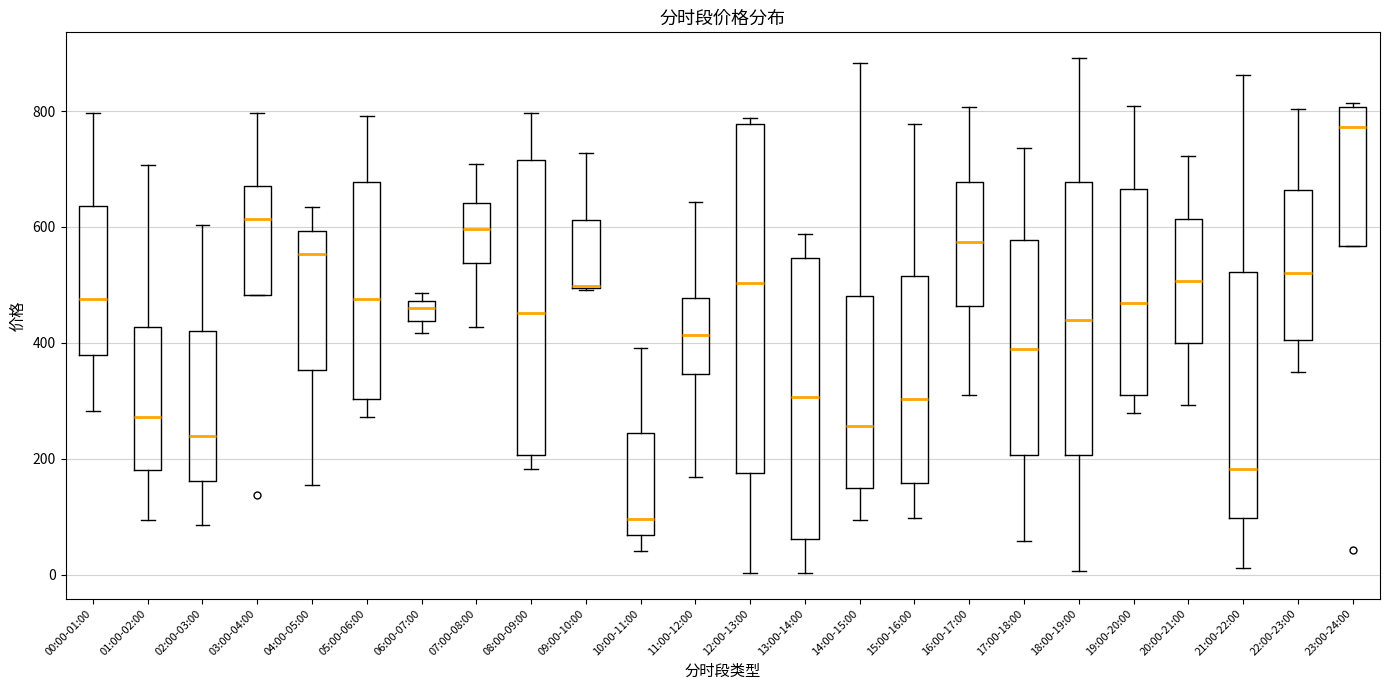

Reading left to right, read every box against the y-axis: the position of its median line, the range the box covers, and the ends of its whiskers. The values are not printed on the chart, so give them approximately, as read against the axis.

00:00-01:00: median 480, box 380 to 640, whiskers 280 to 800
01:00-02:00: median 280, box 180 to 420, whiskers 100 to 700
02:00-03:00: median 240, box 160 to 420, whiskers 80 to 600
03:00-04:00: median 620, box 480 to 680, whiskers 480 to 800
04:00-05:00: median 560, box 360 to 600, whiskers 160 to 640
05:00-06:00: median 480, box 300 to 680, whiskers 280 to 800
06:00-07:00: median 460, box 440 to 480, whiskers 420 to 480 (just above the box's upper edge)
07:00-08:00: median 600, box 540 to 640, whiskers 420 to 700
08:00-09:00: median 460, box 200 to 720, whiskers 180 to 800
09:00-10:00: median 500 (drawn on the box's lower edge), box 500 to 620, whiskers 500 to 720
10:00-11:00: median 100, box 60 to 240, whiskers 40 to 400
11:00-12:00: median 420, box 340 to 480, whiskers 160 to 640
12:00-13:00: median 500, box 180 to 780, whiskers 0 to 780 (just above the box's upper edge)
13:00-14:00: median 300, box 60 to 540, whiskers 0 to 580
14:00-15:00: median 260, box 140 to 480, whiskers 100 to 880
15:00-16:00: median 300, box 160 to 520, whiskers 100 to 780
16:00-17:00: median 580, box 460 to 680, whiskers 320 to 800
17:00-18:00: median 400, box 200 to 580, whiskers 60 to 740
18:00-19:00: median 440, box 200 to 680, whiskers 0 to 900
19:00-20:00: median 460, box 320 to 660, whiskers 280 to 800
20:00-21:00: median 500, box 400 to 620, whiskers 300 to 720
21:00-22:00: median 180, box 100 to 520, whiskers 20 to 860
22:00-23:00: median 520, box 400 to 660, whiskers 340 to 800
23:00-24:00: median 780, box 560 to 800, whiskers 560 to 820